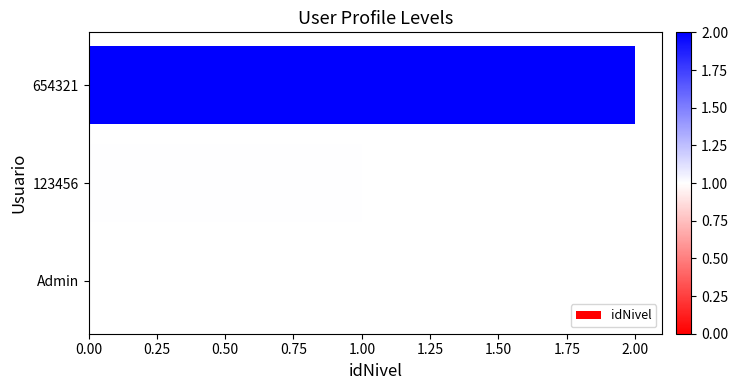

Count the number of data series in this chart.

1